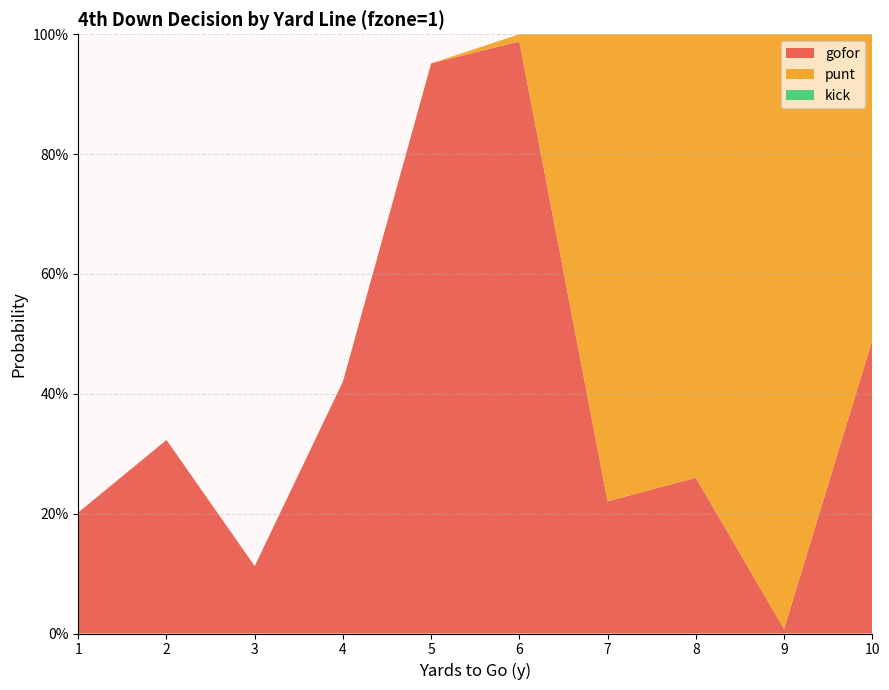

Reading left to right, transcribe all the data shown in this chart.

gofor: 0.2	0.3	0.1	0.4	1.0	1.0	0.2	0.3	0.0	0.5
punt: 0.0	0.0	0.0	0.0	0.0	0.0	0.8	0.7	1.0	0.5
kick: 0.0	0.0	0.0	0.0	0.0	0.0	0.0	0.0	0.0	0.0